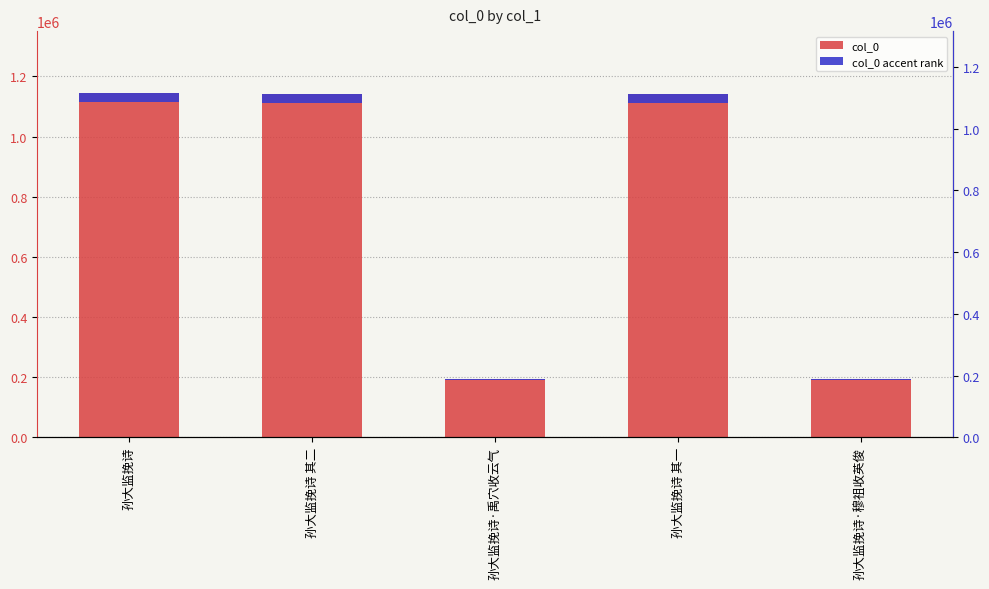

Reading left to right, transcribe all the data shown in this chart.

col_0: 1144653.0	1141394.0	195237.0	1141393.0	195238.0
col_0 accent rank: 28616.3	28534.9	4880.9	28534.8	4880.9